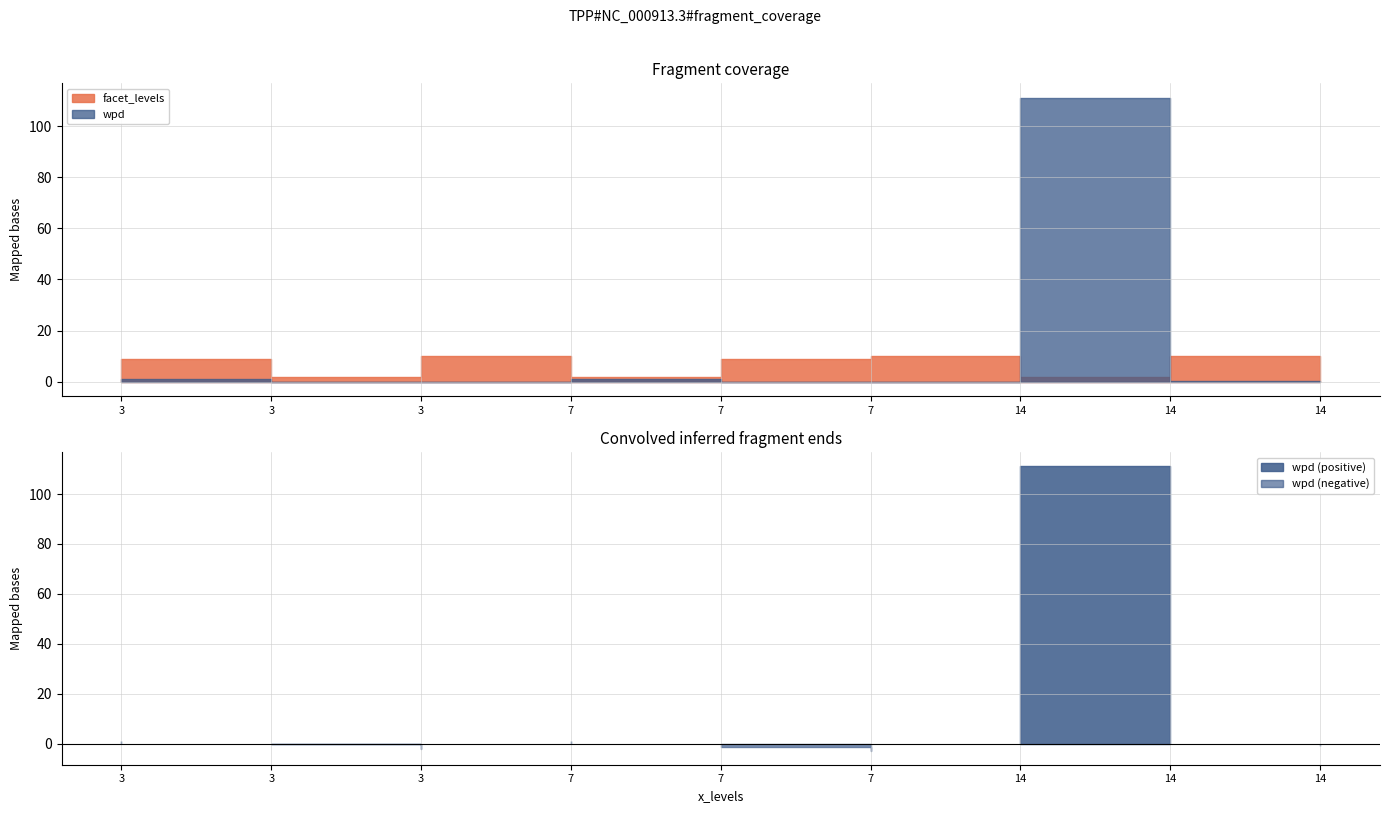

Is it true that facet_levels equals 14.1 at 3?

False